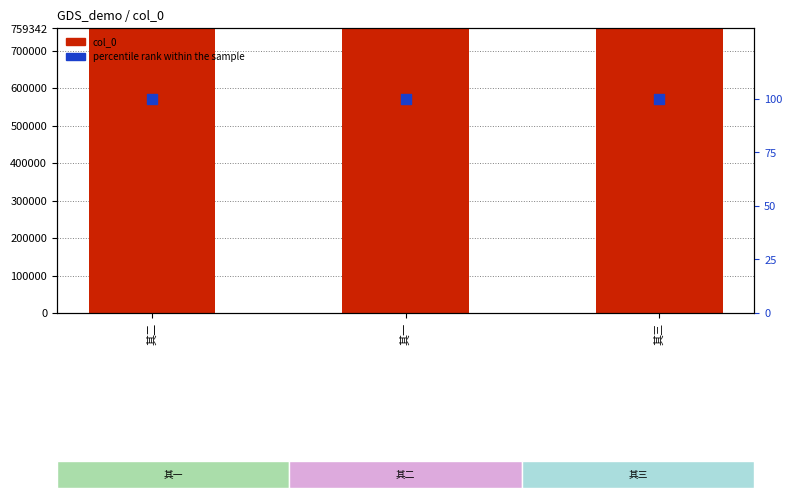

Is the value of percentile rank within the sample at 其三 greater than the value of col_0 at 其一?

No